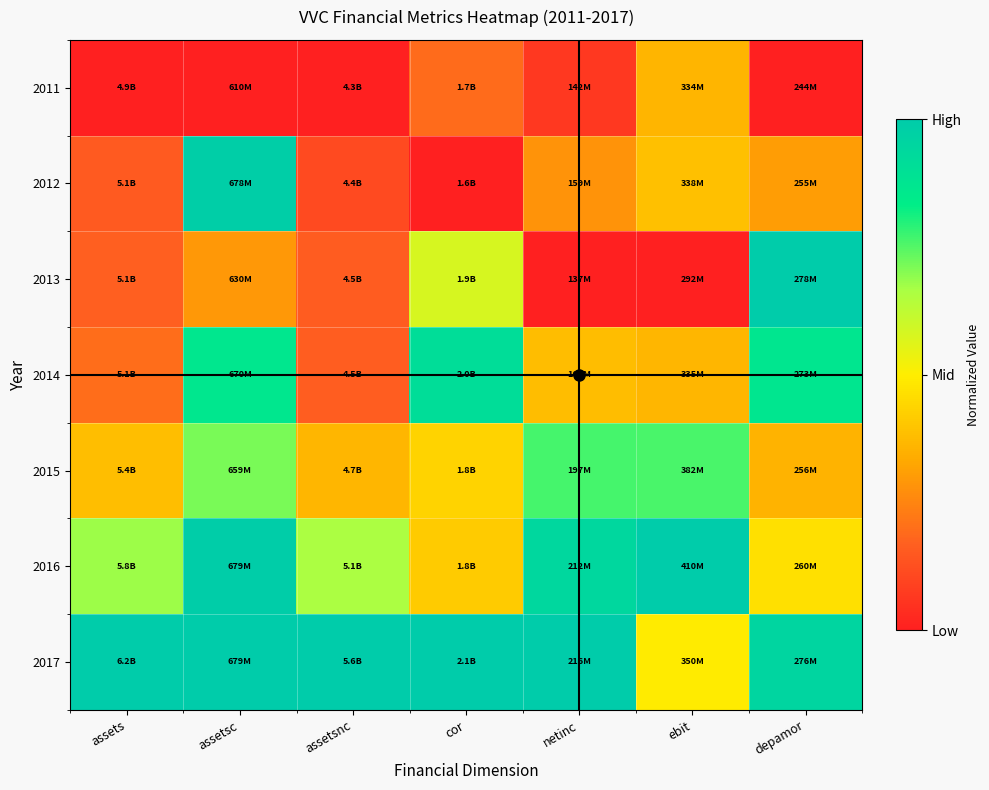

Reading left to right, list all the values displayed in this chart.

2011: assets=0.0	assetsc=0.0	assetsnc=0.0	cor=0.2	netinc=0.1	ebit=0.4	depamor=0.0
2012: assets=0.2	assetsc=1.0	assetsnc=0.1	cor=0.0	netinc=0.3	ebit=0.4	depamor=0.3
2013: assets=0.2	assetsc=0.3	assetsnc=0.2	cor=0.6	netinc=0.0	ebit=0.0	depamor=1.0
2014: assets=0.2	assetsc=0.9	assetsnc=0.2	cor=0.9	netinc=0.4	ebit=0.4	depamor=0.9
2015: assets=0.4	assetsc=0.7	assetsnc=0.4	cor=0.4	netinc=0.8	ebit=0.8	depamor=0.4
2016: assets=0.7	assetsc=1.0	assetsnc=0.7	cor=0.4	netinc=0.9	ebit=1.0	depamor=0.5
2017: assets=1.0	assetsc=1.0	assetsnc=1.0	cor=1.0	netinc=1.0	ebit=0.5	depamor=1.0